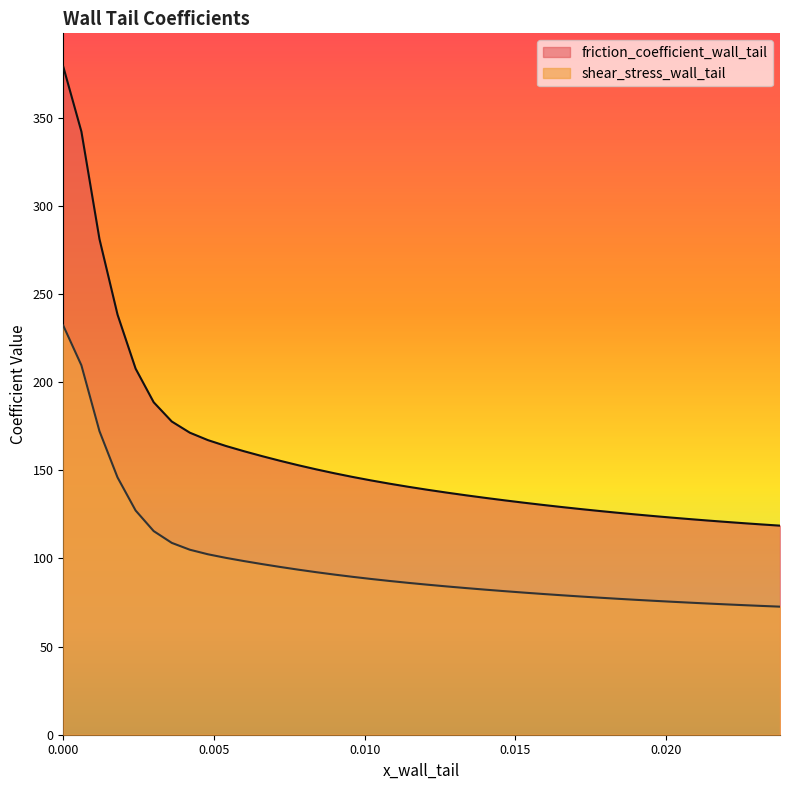

Which series has the widest spread of values?

friction_coefficient_wall_tail